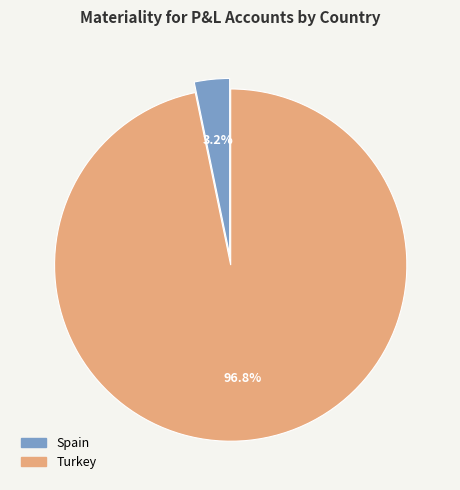

To the nearest percent, what percentage of the pie is Spain?

3%